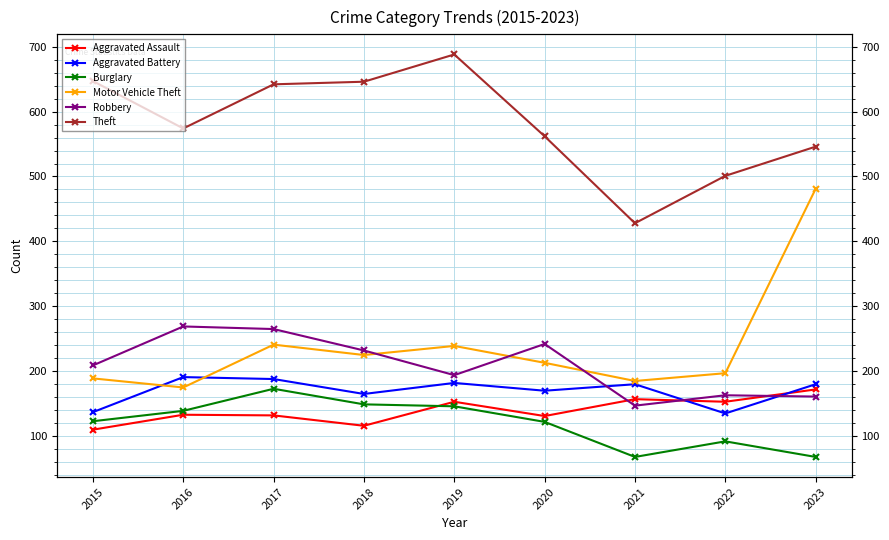

What is the value of the Theft point at the 3rd from the left?

642